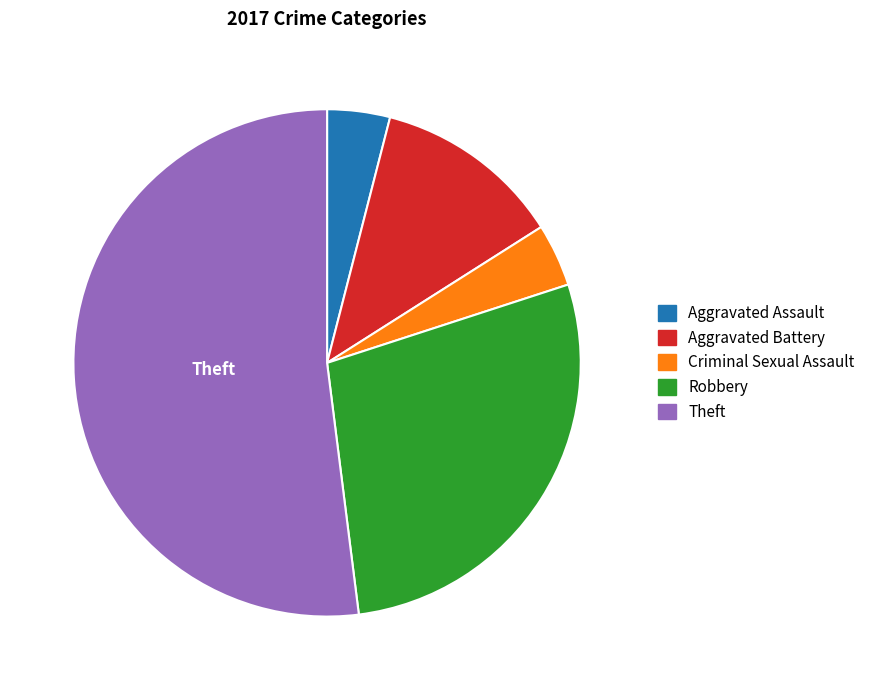

Do Aggravated Assault and Aggravated Battery together represent more than half of the pie?

No